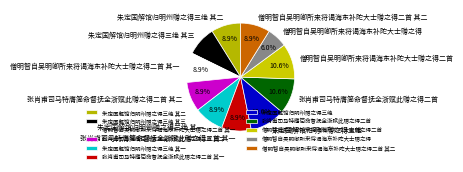

Which category has the smallest portion of the pie?

僧明智自吴明卿所来将谒海东补陀大士赠之得